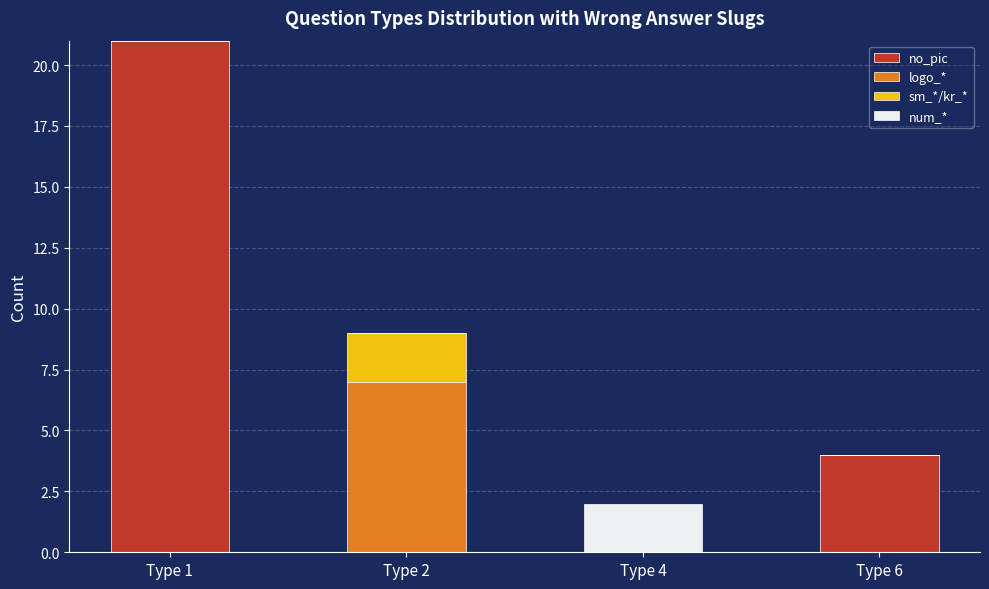

True or false: no_pic has a value of 4 at Type 6.

True